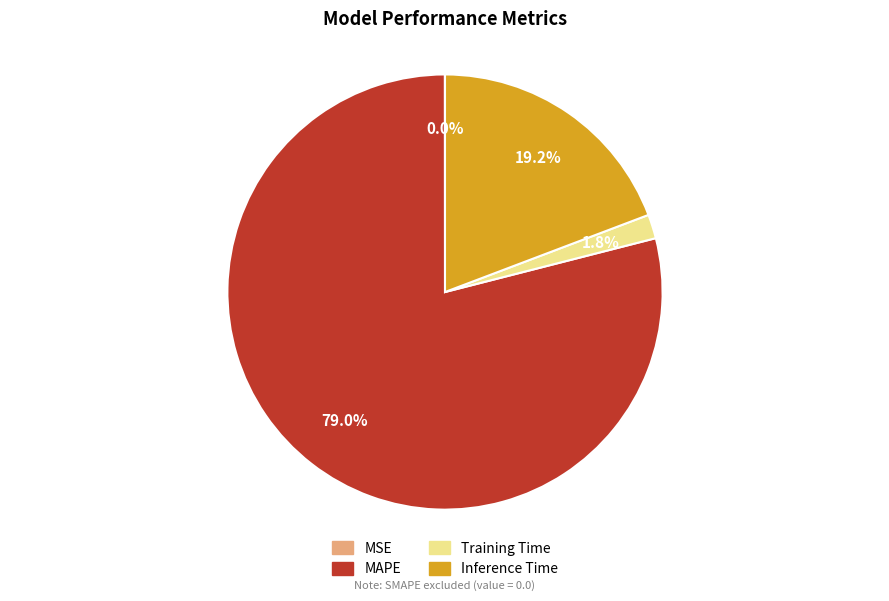

Which has a higher value, Training Time or Inference Time?

Inference Time